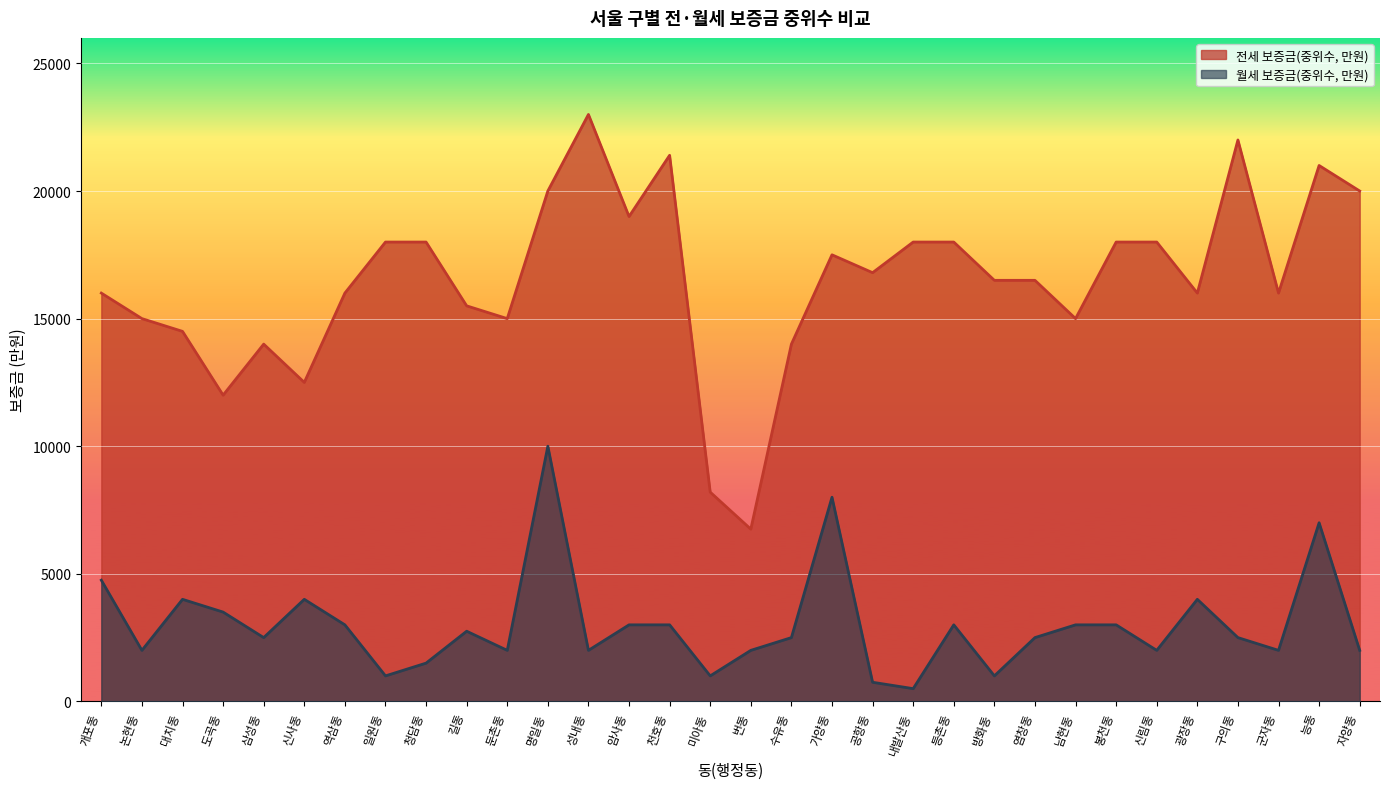

Where is 월세 보증금(중위수, 만원) nearest to the value 5250?

개포동